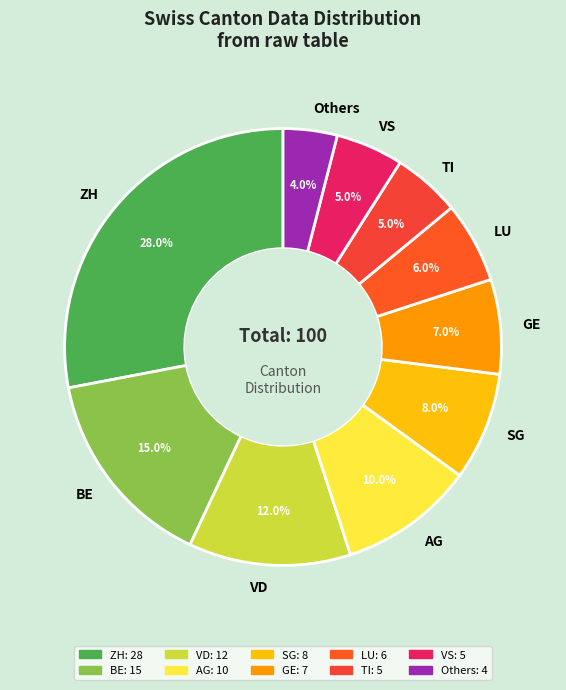

How many segments does this pie chart have?

10